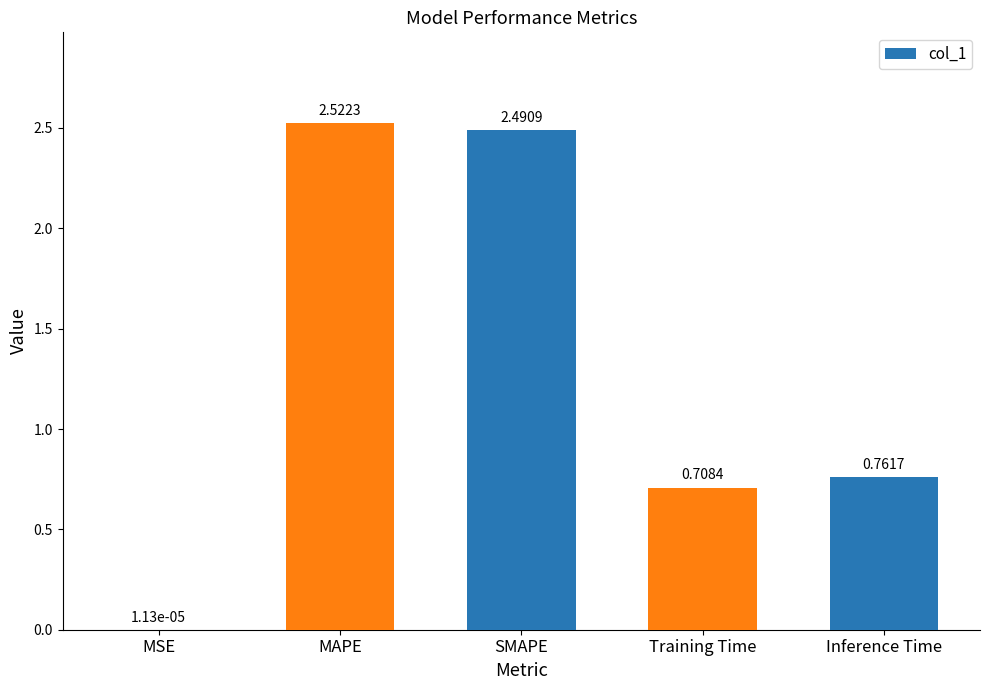

Where is the data nearest to the value 1?

Inference Time